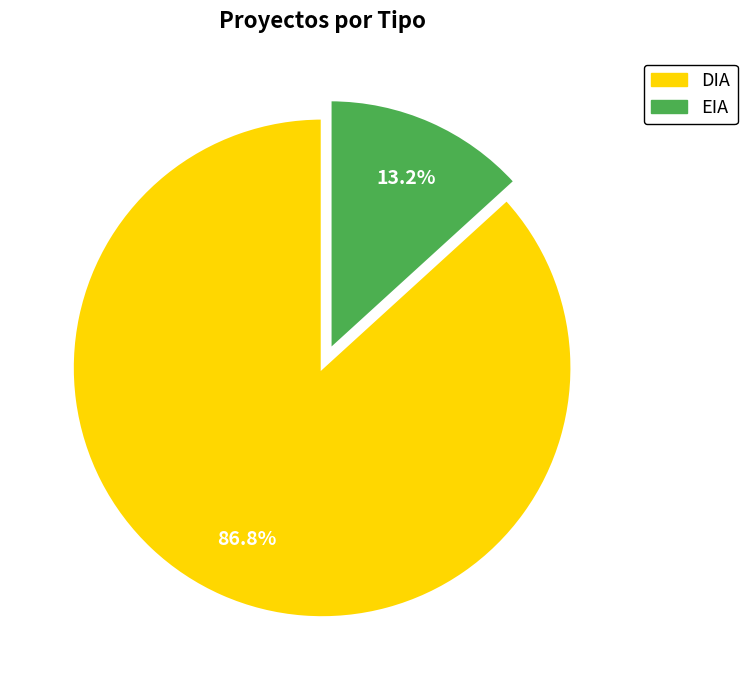

What is the ratio of the value at DIA to the value at EIA?

6.6